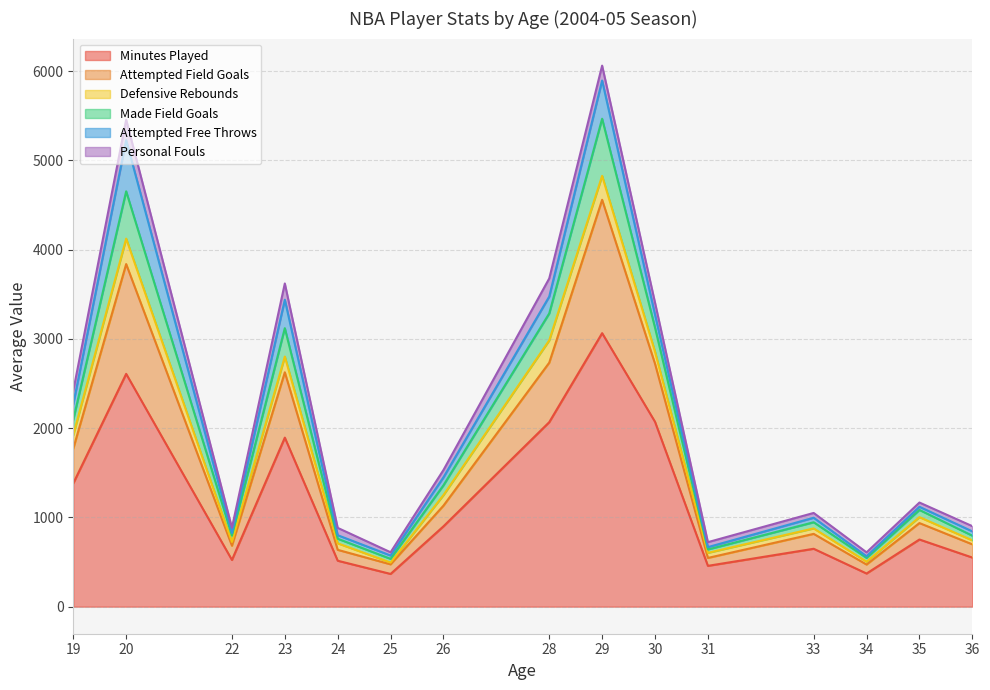

Does the chart display data point markers on the line(s)?

No